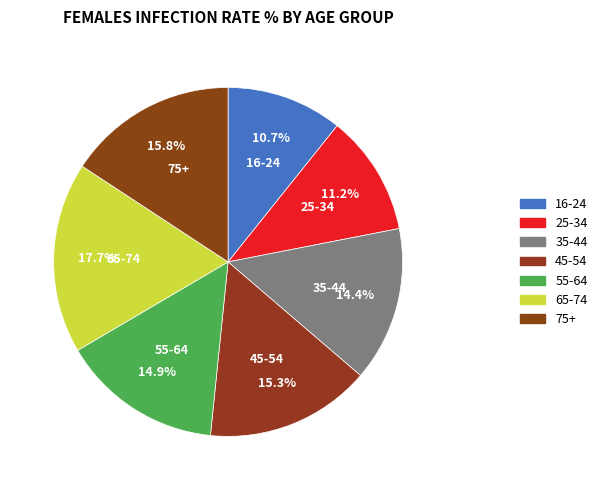

How many segments does this pie chart have?

7